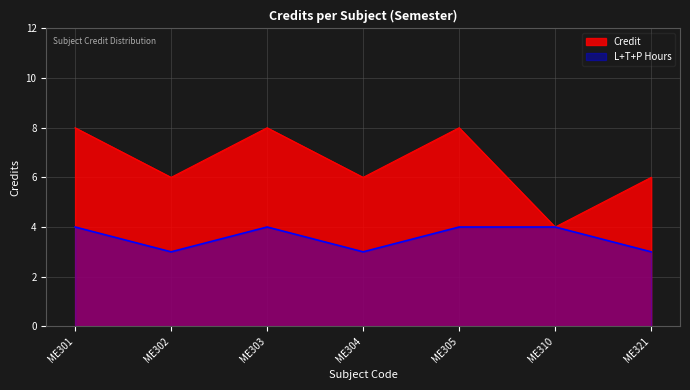

Which label corresponds to the largest value in the chart?

ME301